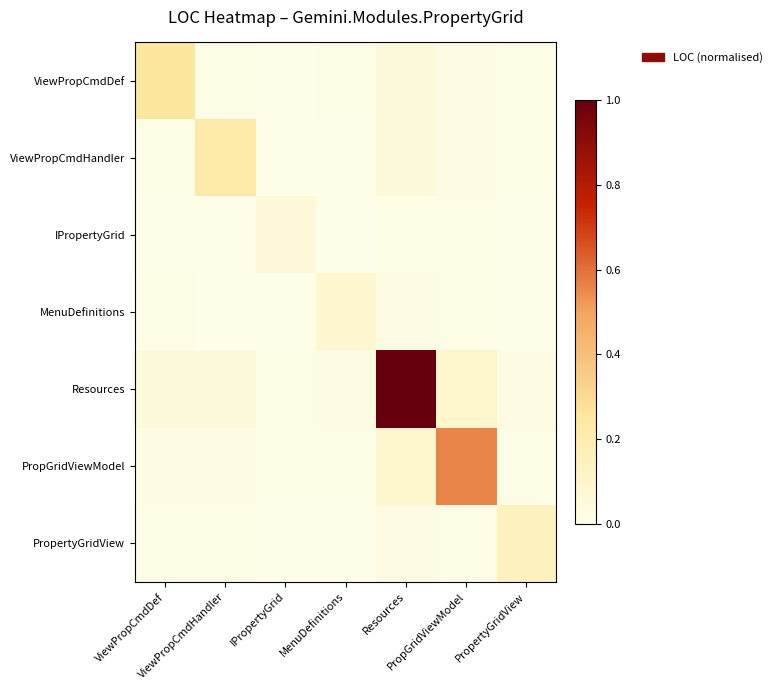

Count the number of categories in the chart.

7